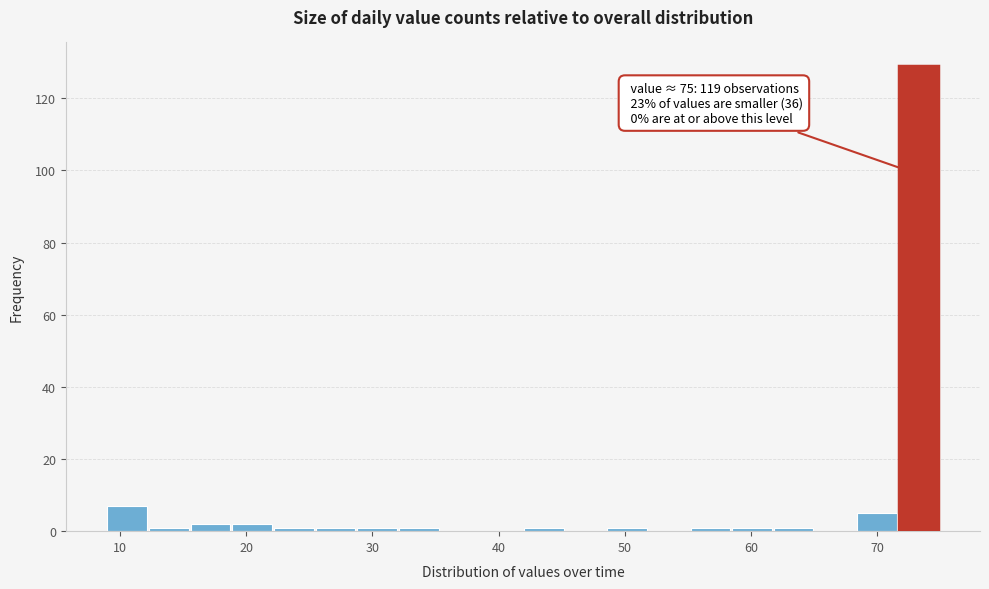

Around what value on the x-axis is the tallest bar? Give the approximate position of its centre, as read against the axis.

73